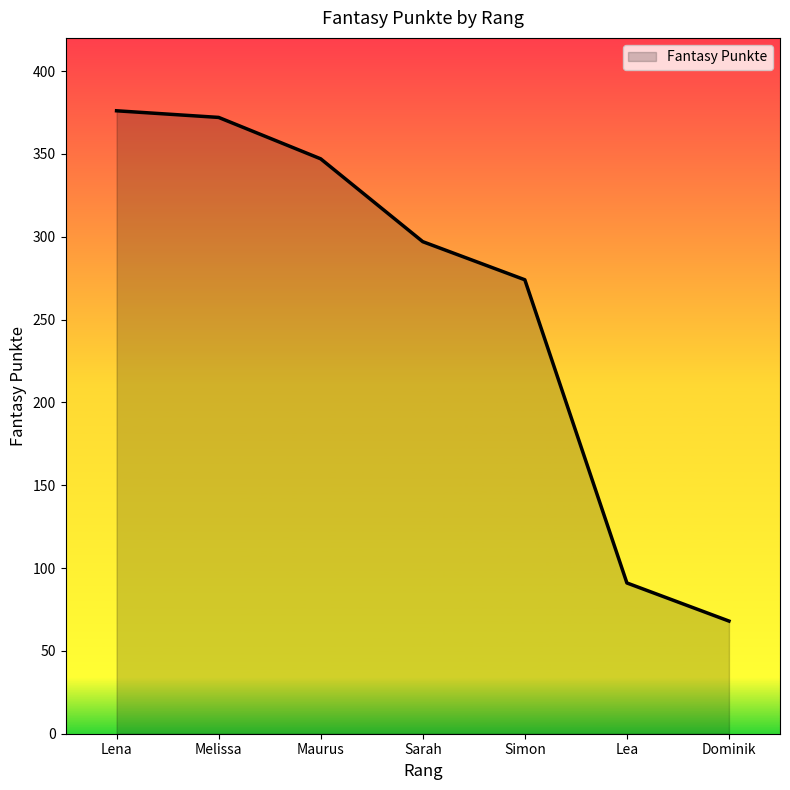

Count the number of data series in this chart.

1